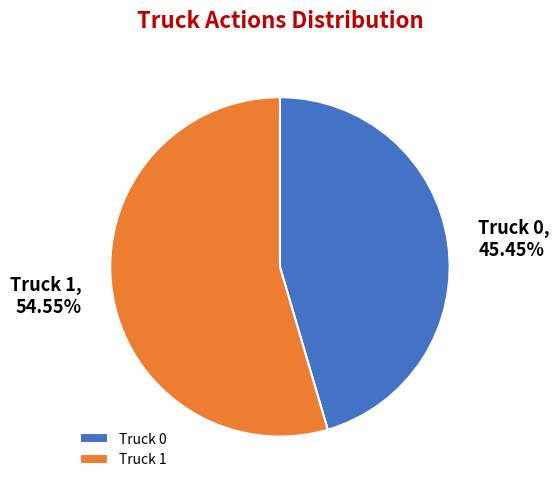

Combined, what portion of the pie is Truck 1 and Truck 0?

100.0%